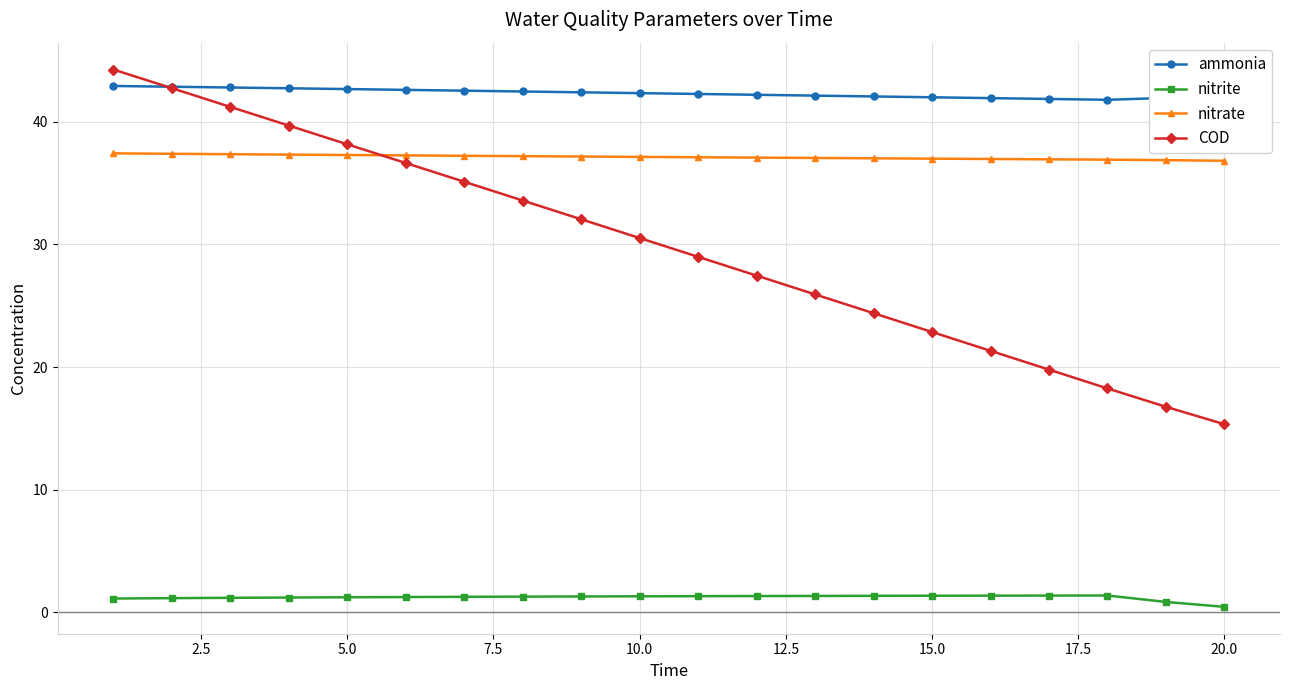

Which series has the widest spread of values?

COD